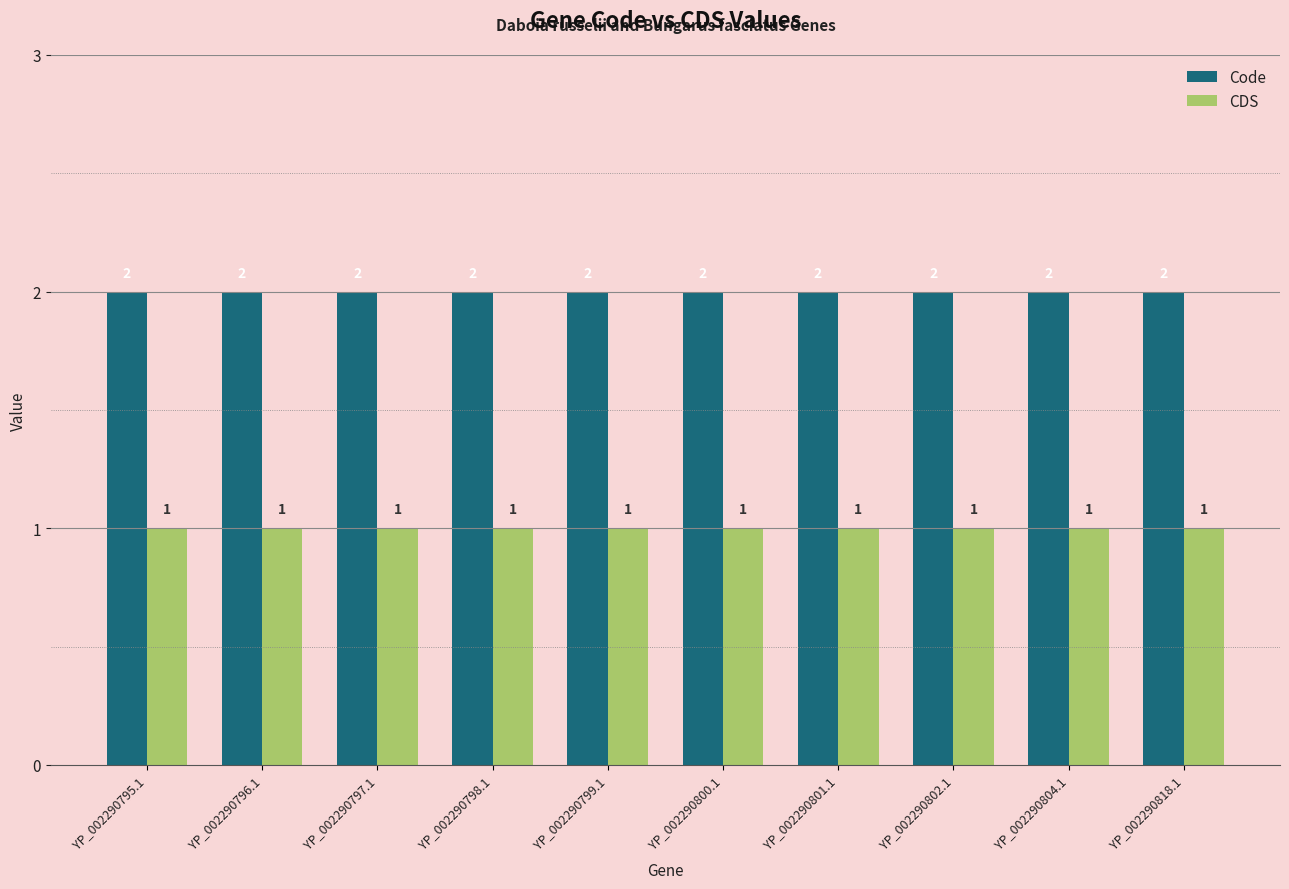

How many bars are there in total?

20